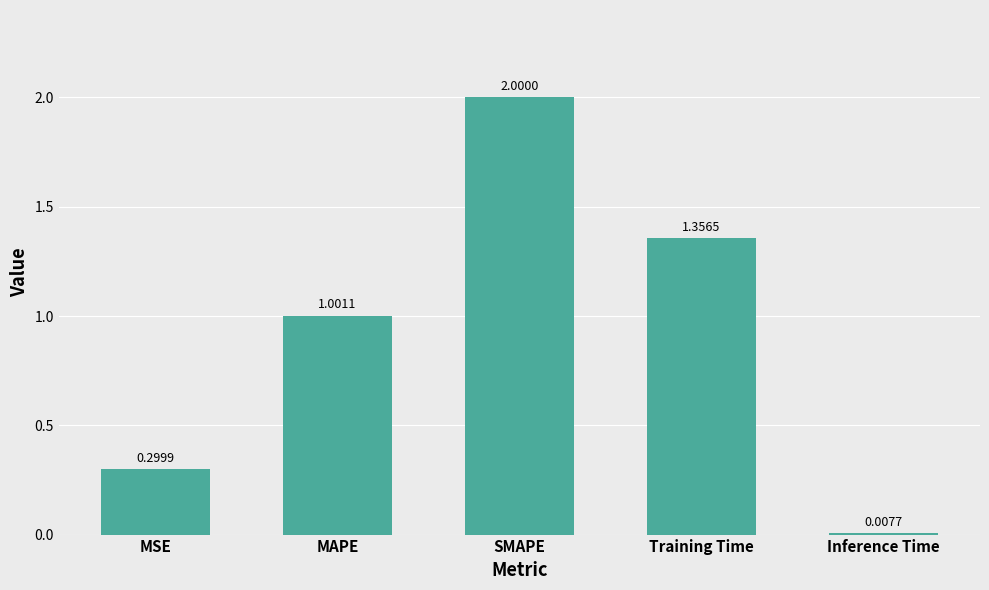

What is the difference between the maximum and minimum values?

2.0